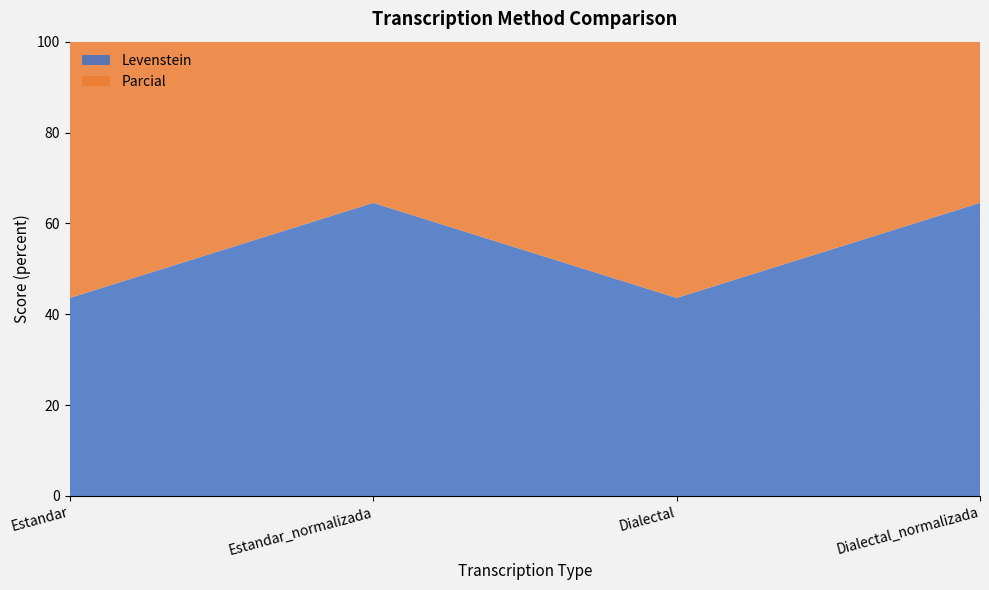

Reading right to left, what are all the values shown in this chart?

Levenstein: Dialectal_normalizada=64.5	Dialectal=43.6	Estandar_normalizada=64.5	Estandar=43.6
Parcial: Dialectal_normalizada=78.4	Dialectal=62.3	Estandar_normalizada=78.4	Estandar=62.3